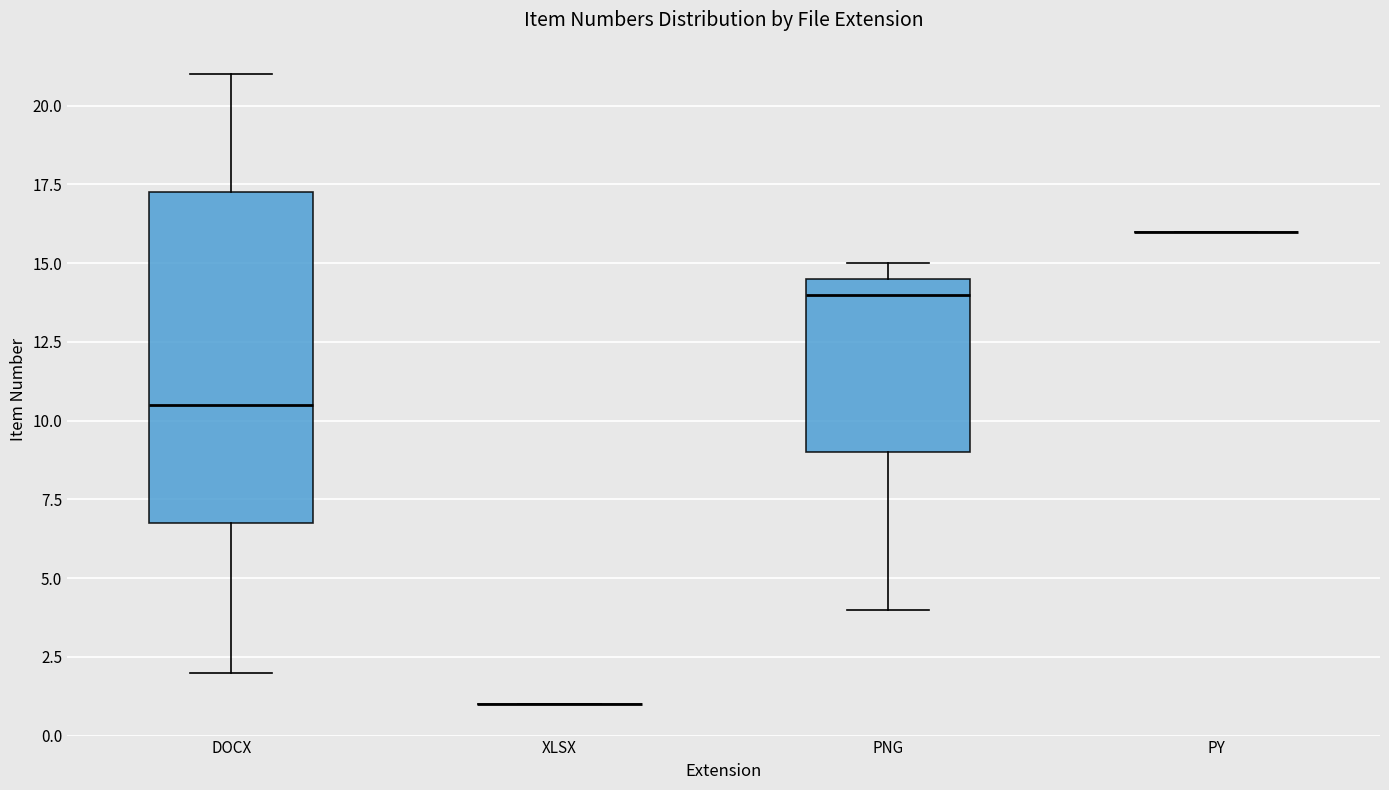

Reading left to right, transcribe this box plot: for each box, give where its median line is, the range the box spans, and where its two whiskers end, as read against the y-axis. The values are not printed on the chart, so give them approximately, as read against the axis.

DOCX: median 10.5, box 7.0 to 17.5, whiskers 2.0 to 21.0
XLSX: box collapsed to a line at 1.0, whiskers 1.0 to 1.0
PNG: median 14.0, box 9.0 to 14.5, whiskers 4.0 to 15.0
PY: box collapsed to a line at 16.0, whiskers 16.0 to 16.0